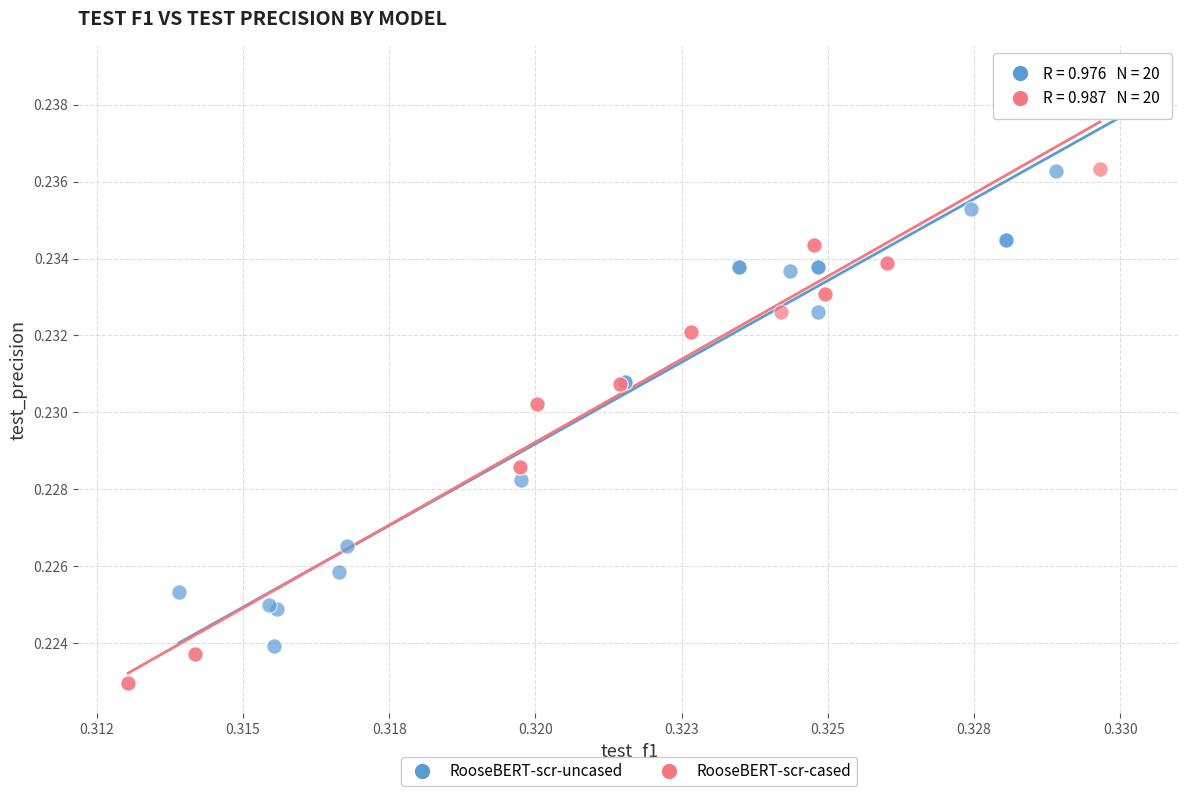

Which series reaches the minimum Y coordinate?

RooseBERT-scr-cased